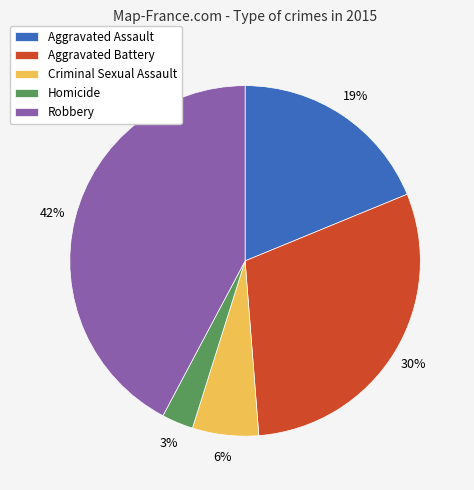

True or false: Robbery accounts for 54% of the total.

False